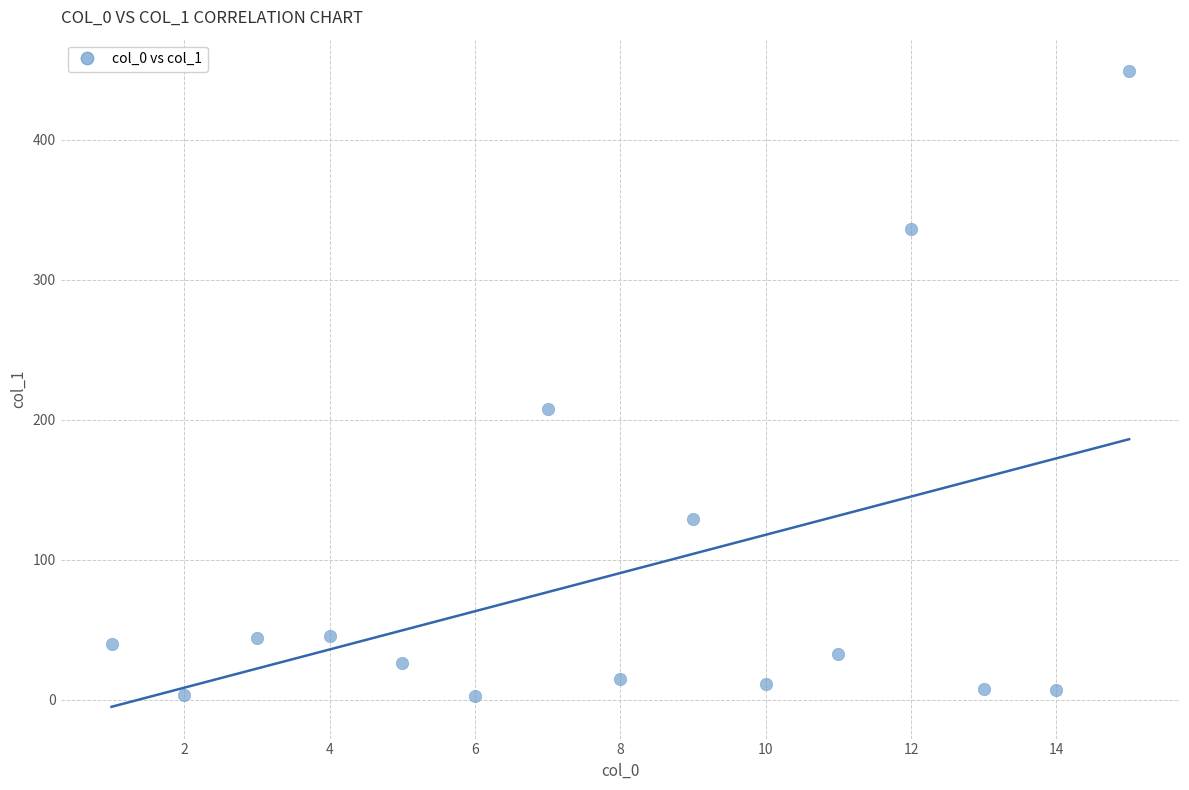

What is the range of Y values (max minus min)?

446.3